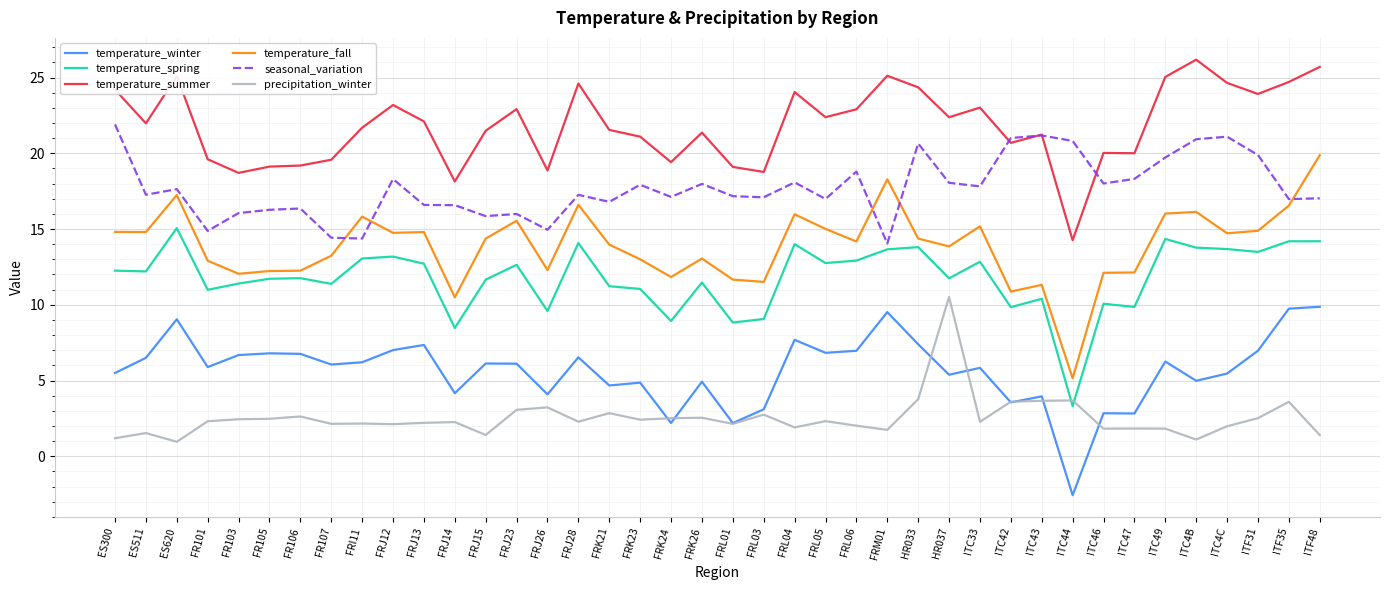

Is it true that temperature_spring equals 10.4 at ITC43?

True